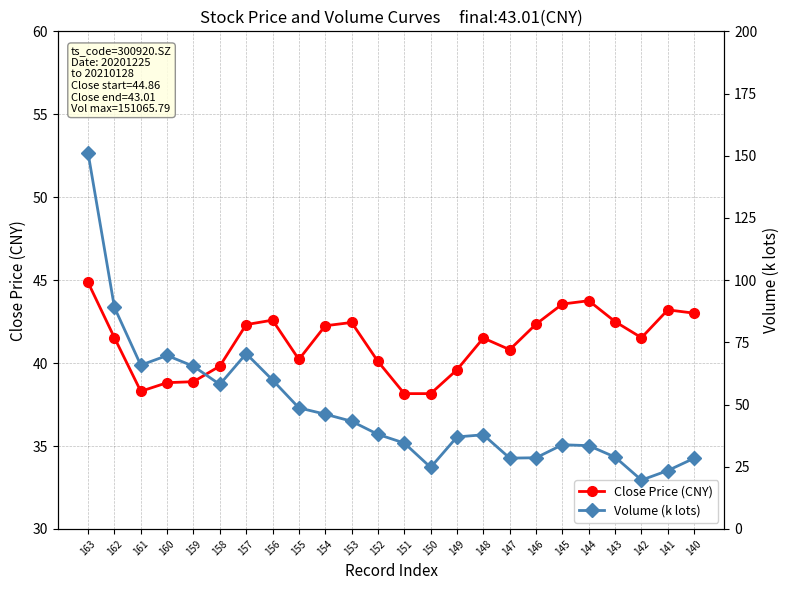

List the series in order of their peak value, highest first.

Volume (k lots), Close Price (CNY)